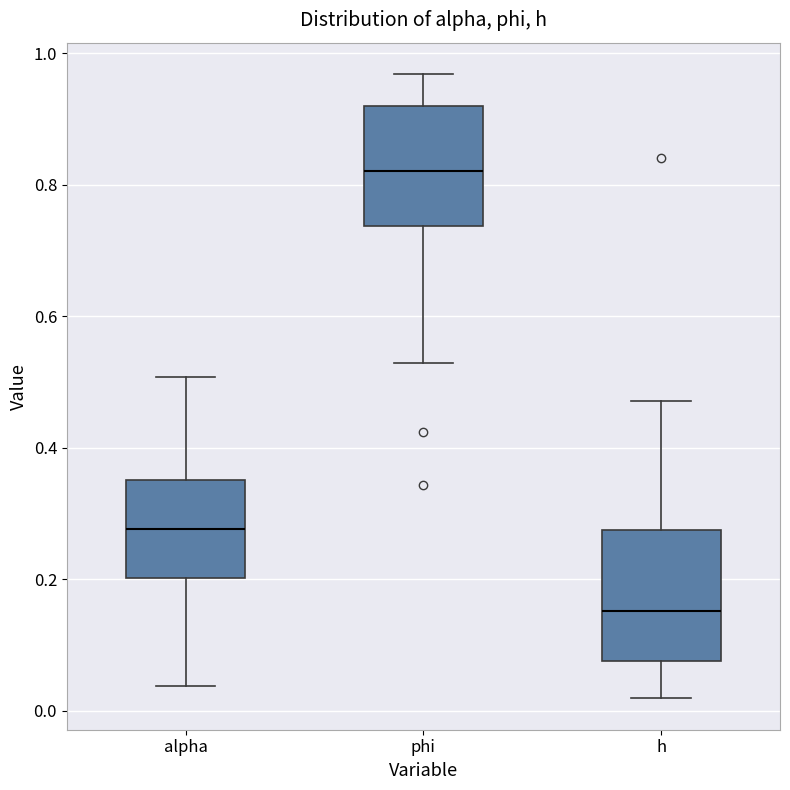

Which box has the highest median line?

phi